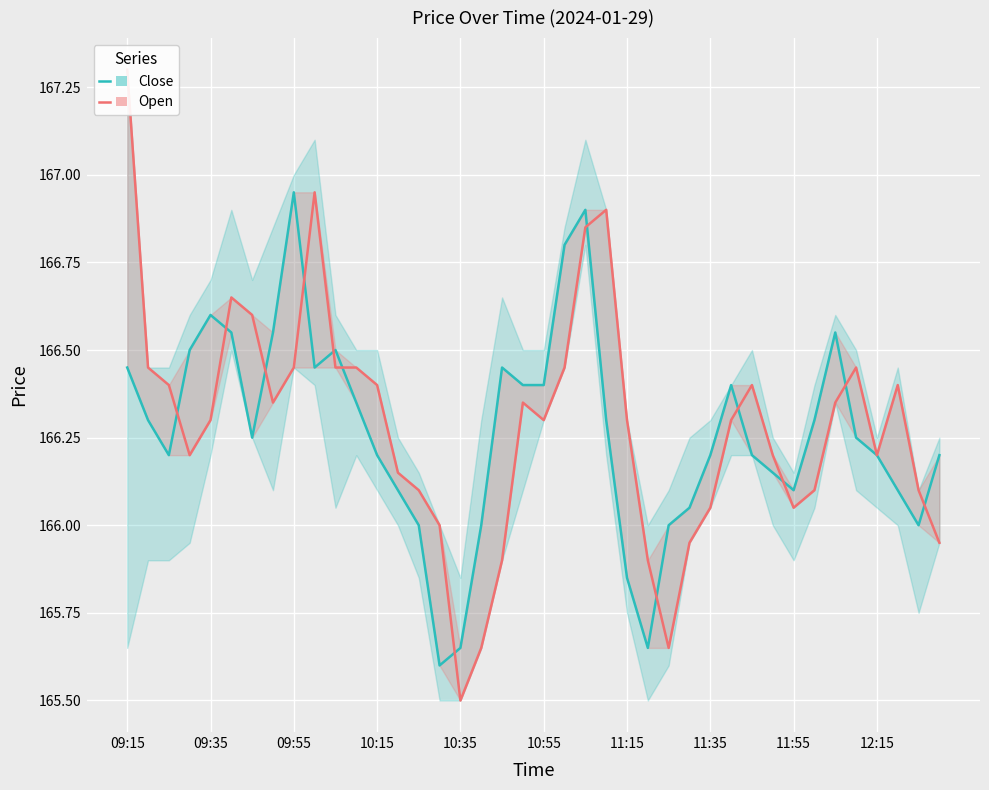

True or false: Close (High-Low band) has a value of 233.5 at 18.

False